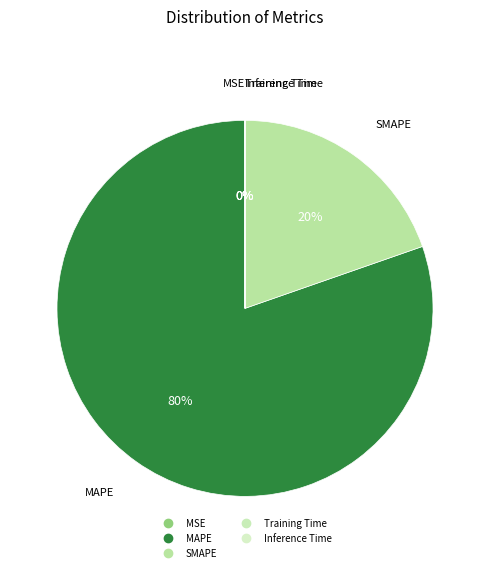

Combined, what portion of the pie is SMAPE and Training Time?

19.7%